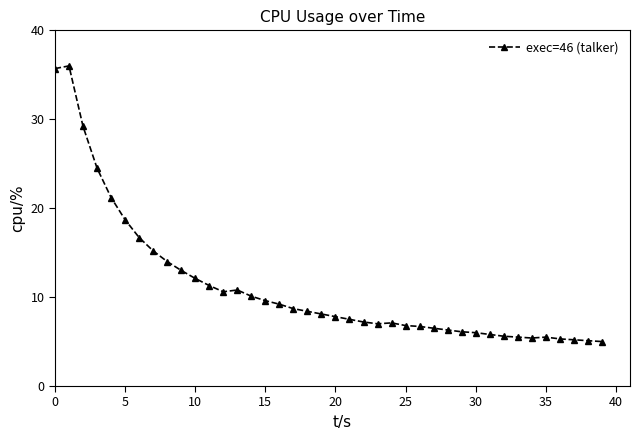

What is the value of the 38th point from the left?

5.2